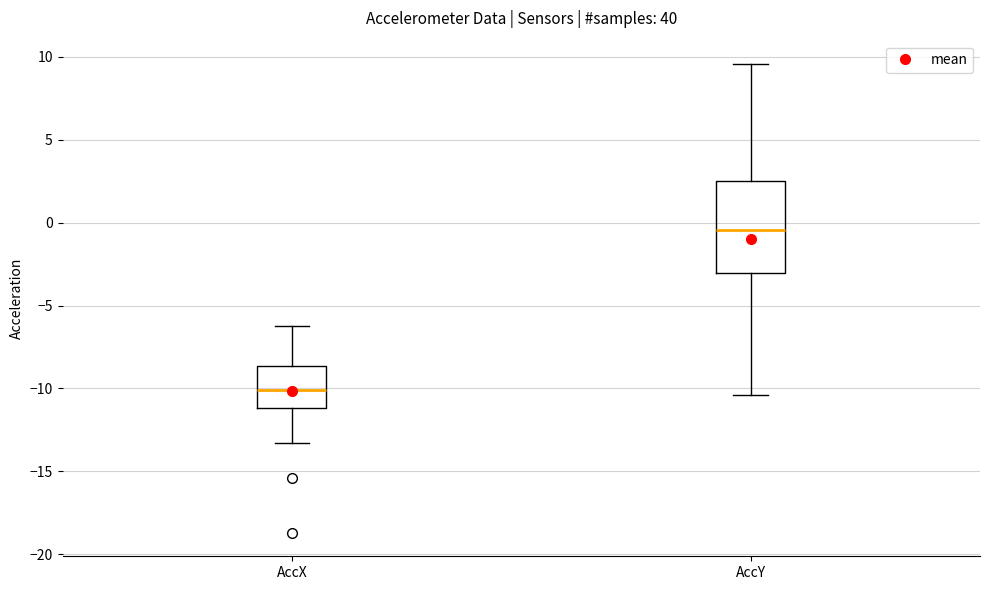

Which box has the highest median line?

AccY